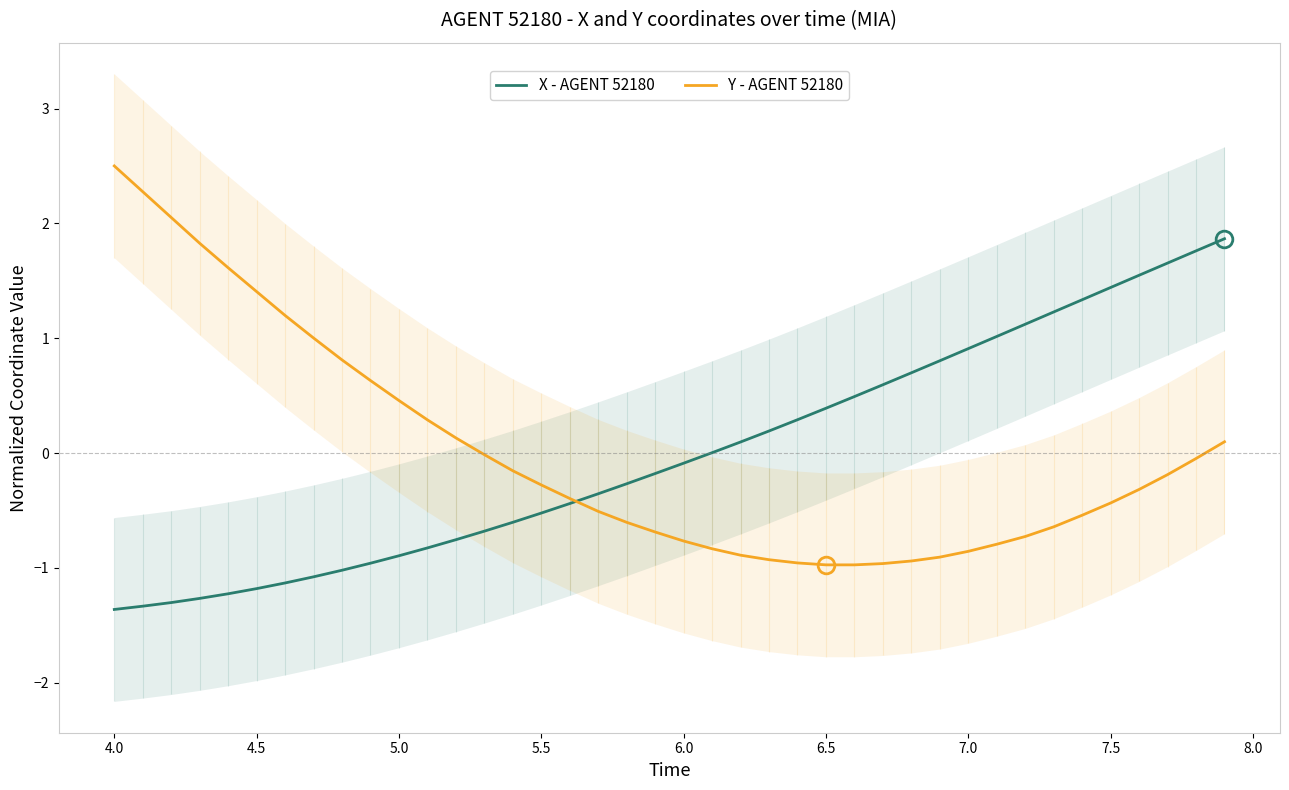

What is the maximum value for X - AGENT 52180?

1.9